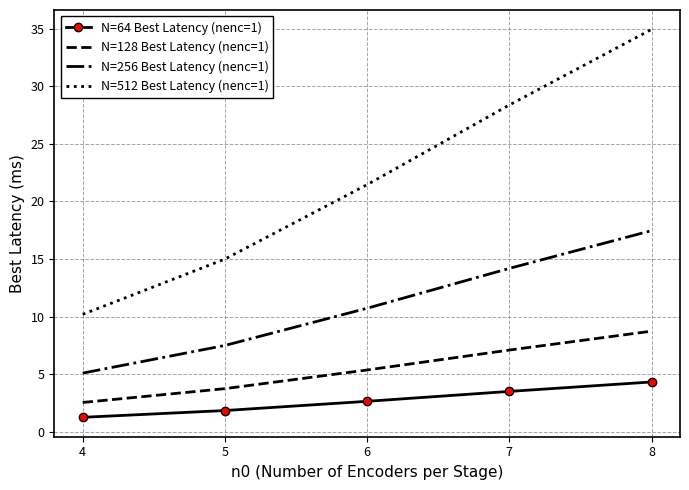

Between 4 and 8, which series saw the biggest shift?

N=512 Best Latency (nenc=1)